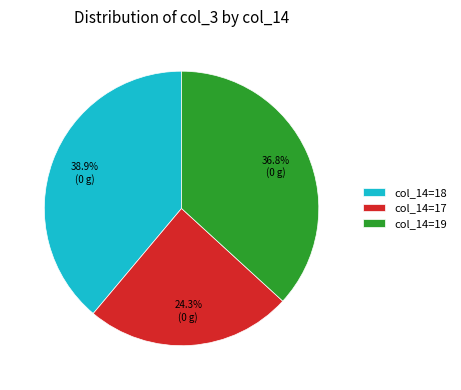

What portion of the pie excludes col_14=17?

75.7%